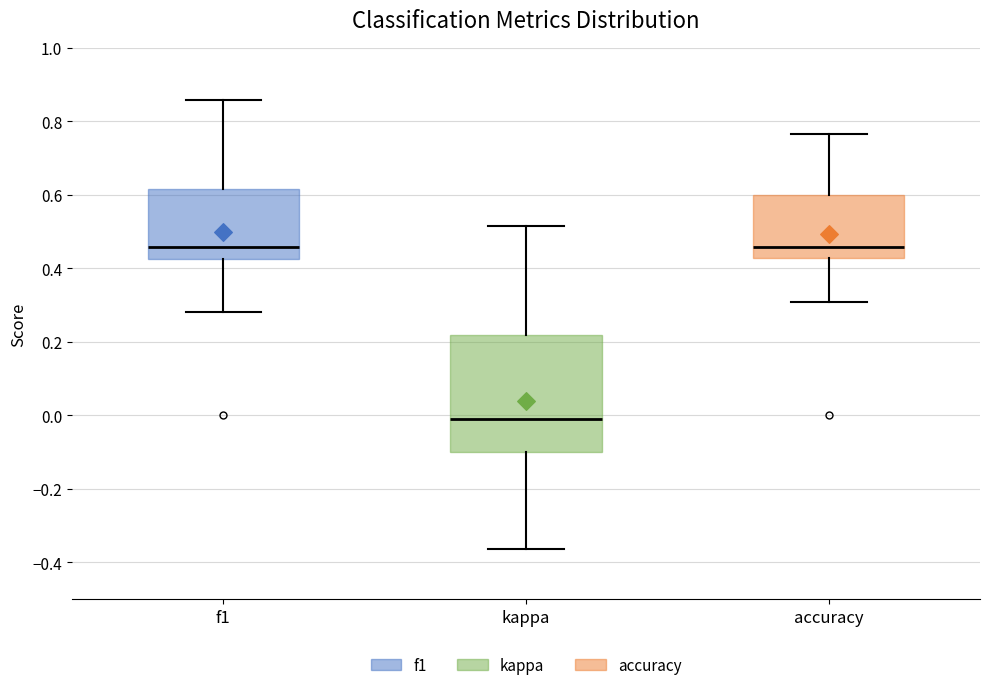

Where does the lower whisker of the box for f1 end on the y-axis? The values are not printed on the chart, so give them approximately, as read against the axis.

0.28